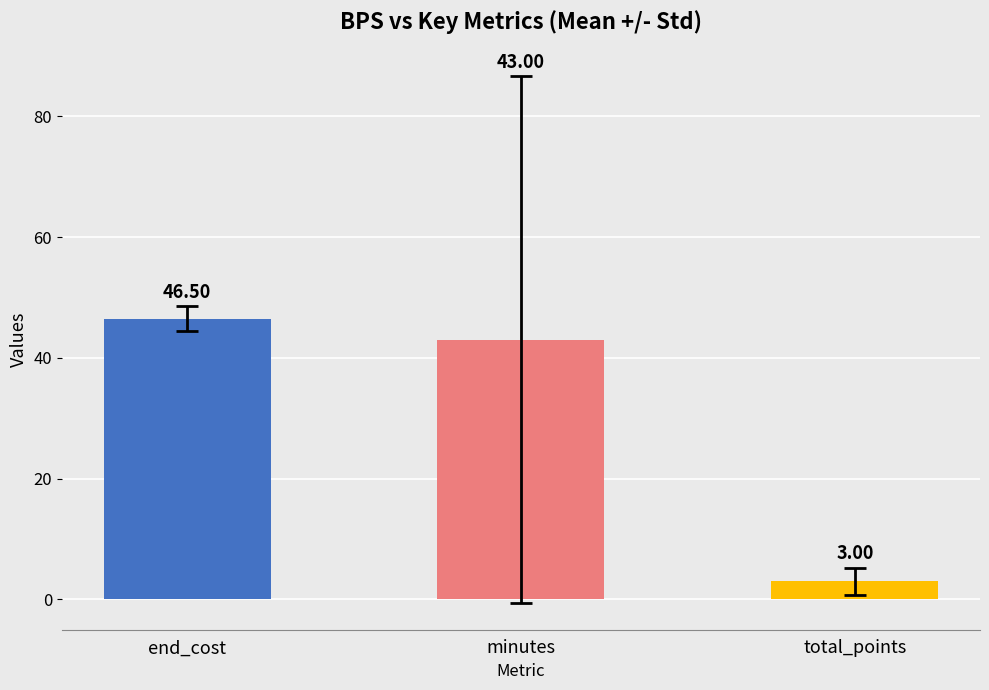

Between total_points and minutes, which is larger?

minutes